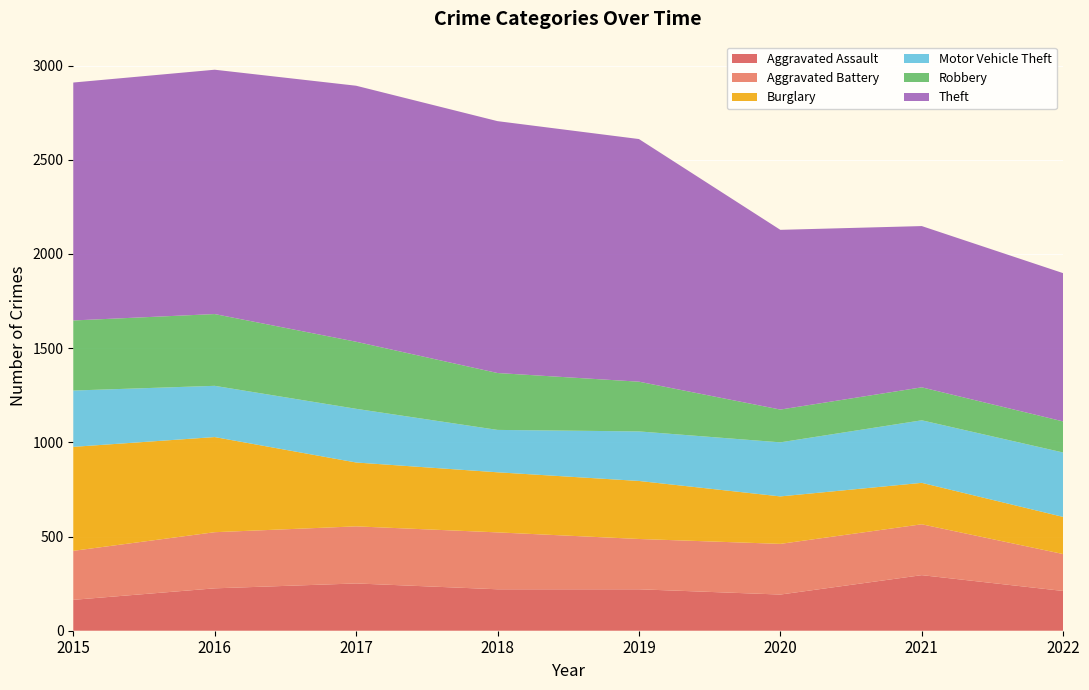

Reading left to right, list all the values displayed in this chart.

Aggravated Assault: 164	225	251	220	220	192	295	211
Aggravated Battery: 260	298	303	302	267	269	270	196
Burglary: 552	505	339	319	308	252	220	197
Motor Vehicle Theft: 299	272	285	225	263	287	332	342
Robbery: 372	381	356	302	264	174	175	165
Theft: 1263	1297	1359	1337	1288	954	856	787